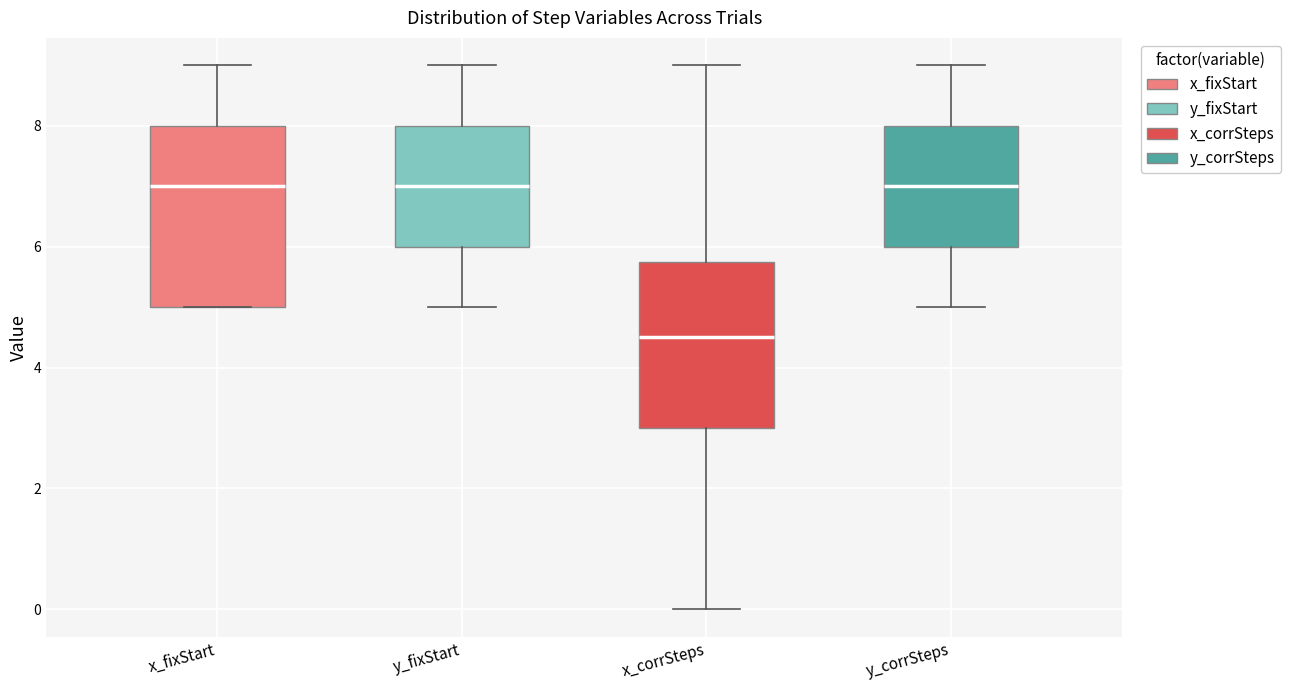

Reading left to right, read every box against the y-axis: the position of its median line, the range the box covers, and the ends of its whiskers. The values are not printed on the chart, so give them approximately, as read against the axis.

x_fixStart: median 7.0, box 5.0 to 8.0, whiskers 5.0 to 9.0
y_fixStart: median 7.0, box 6.0 to 8.0, whiskers 5.0 to 9.0
x_corrSteps: median 4.6, box 3.0 to 5.8, whiskers 0.0 to 9.0
y_corrSteps: median 7.0, box 6.0 to 8.0, whiskers 5.0 to 9.0